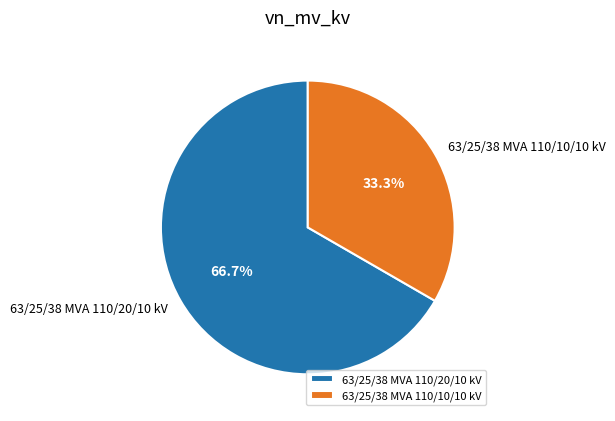

How many segments does this pie chart have?

2